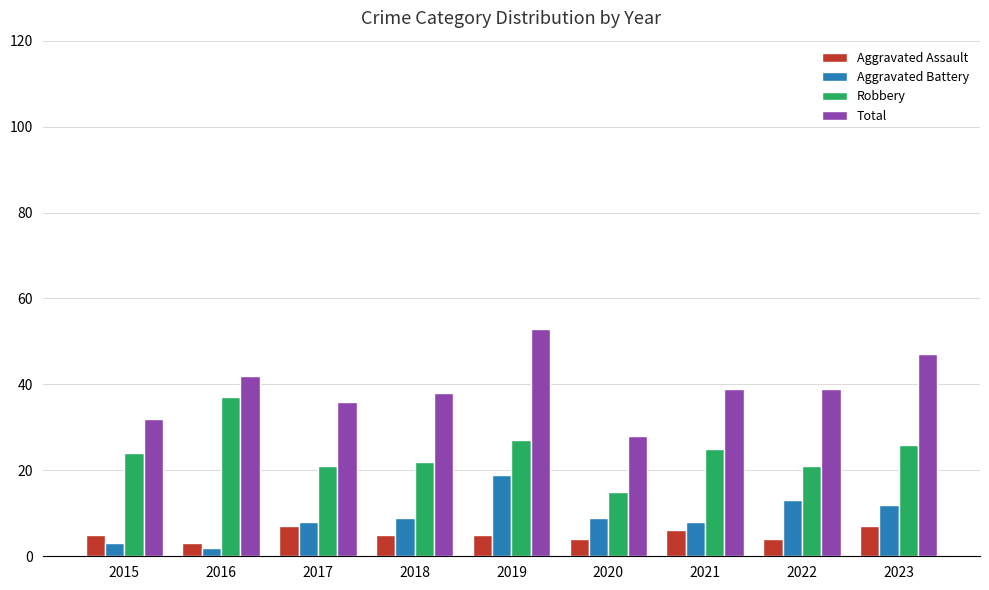

At which category does the chart reach its minimum across all series?

2016